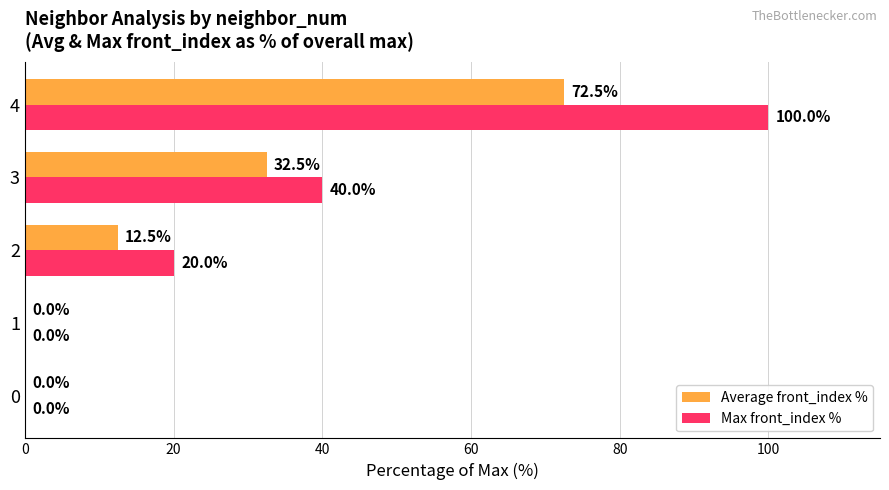

Which label corresponds to the largest value in the chart?

4